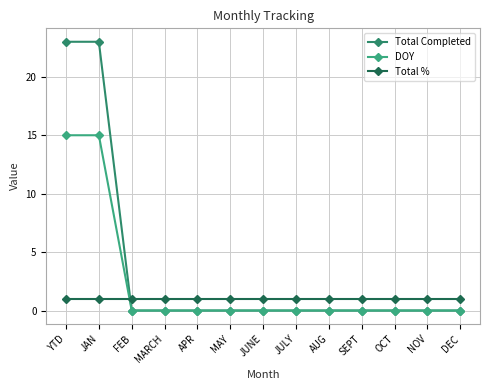

What position from the left is JULY?

8